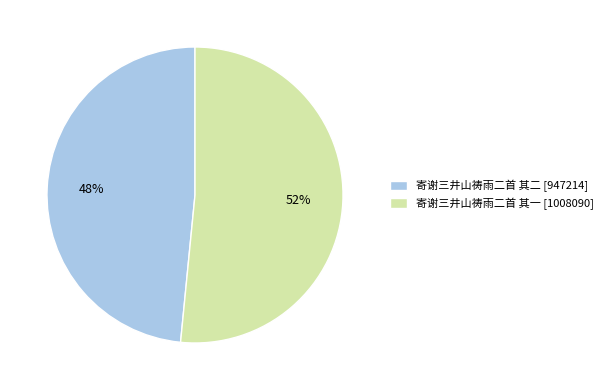

Is it true that 寄谢三井山祷雨二首 其二 is 39% of the pie?

False